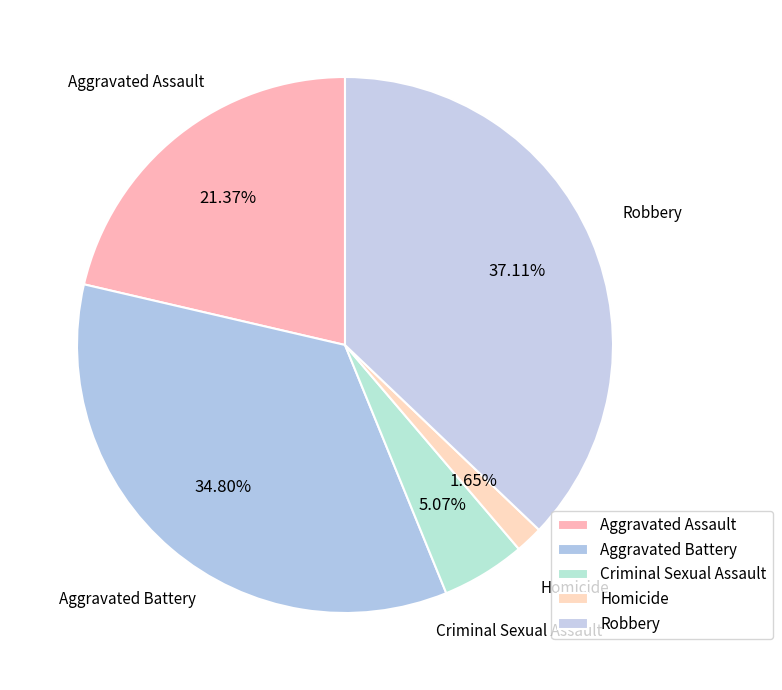

To the nearest percent, what is the difference between the Homicide and Aggravated Assault slice percentages?

20%